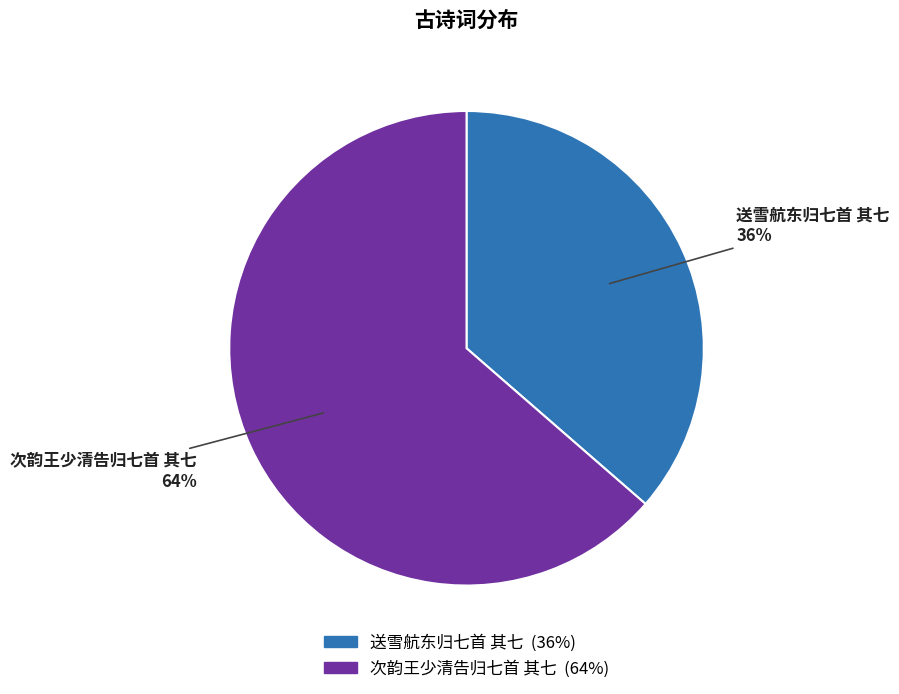

Is it true that 送雪航东归七首 其七 is 45% of the pie?

False